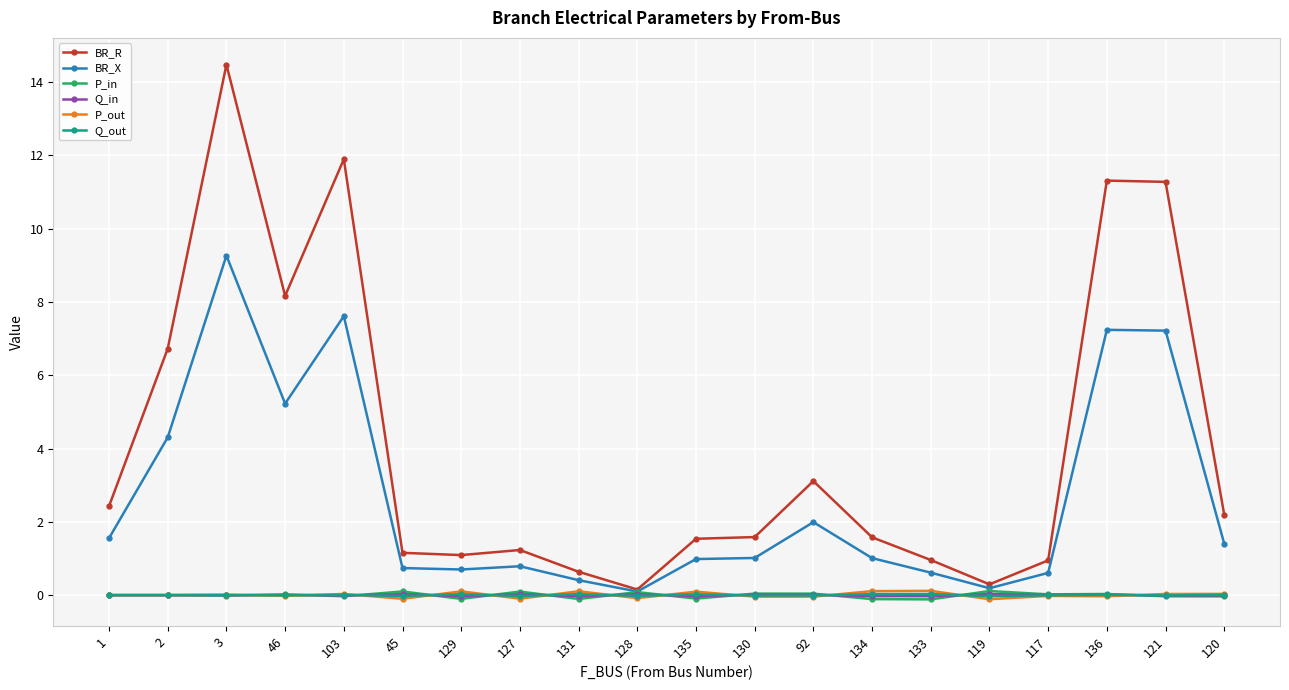

True or false: Q_out has more than 2 points higher than both neighbors.

True